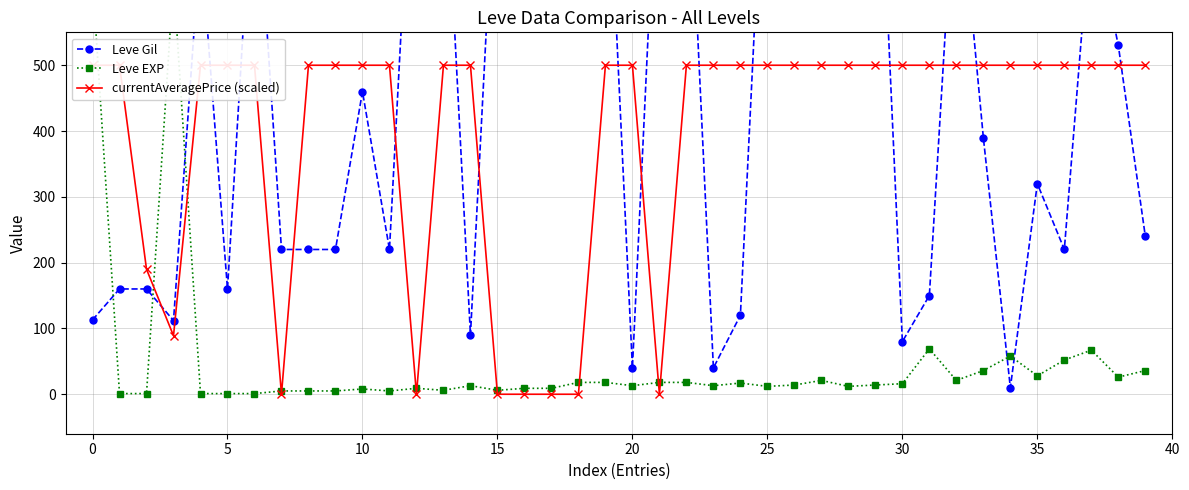

At which category is the sum across all series the highest?

26